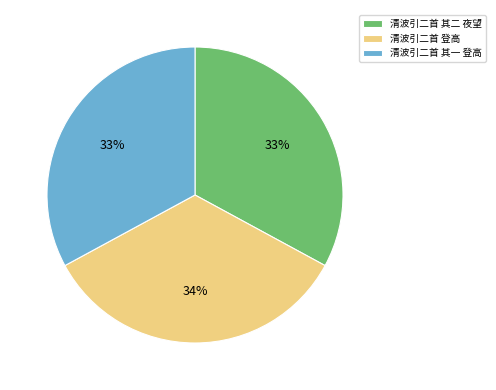

Is the sum of 清波引二首 其一 登高 and 清波引二首 登高 greater than half?

Yes